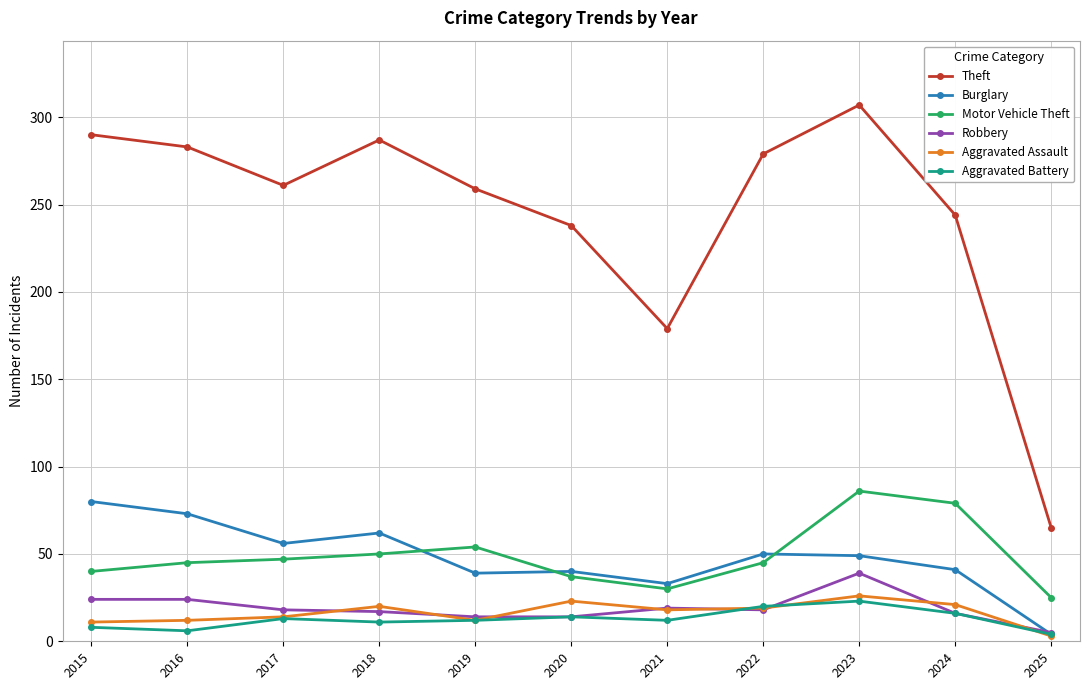

True or false: Aggravated Assault and Robbery intersect in this chart.

True